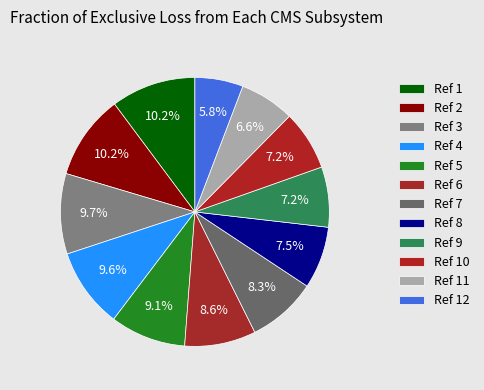

How many segments does this pie chart have?

12